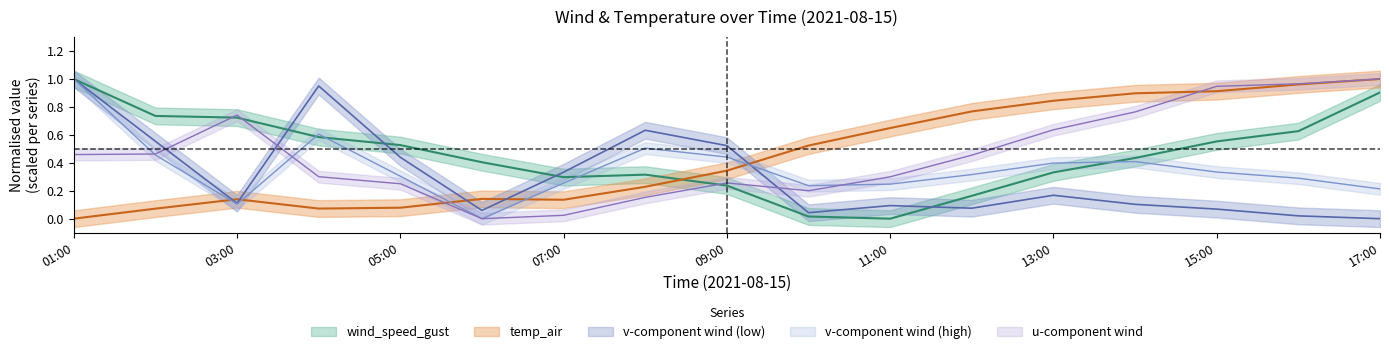

The value of wind_speed_gust at 01:00 is 1.0. True or false?

True